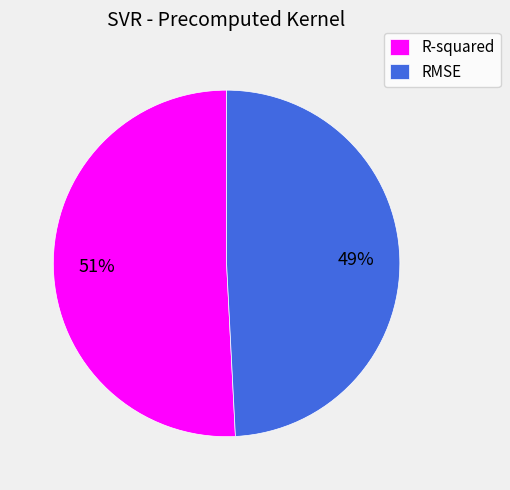

To the nearest percent, what is the average slice percentage?

50%